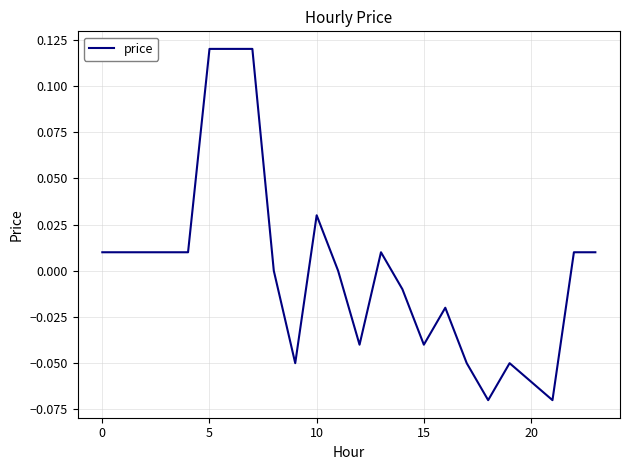

Is this an area chart (filled region under the line)?

No